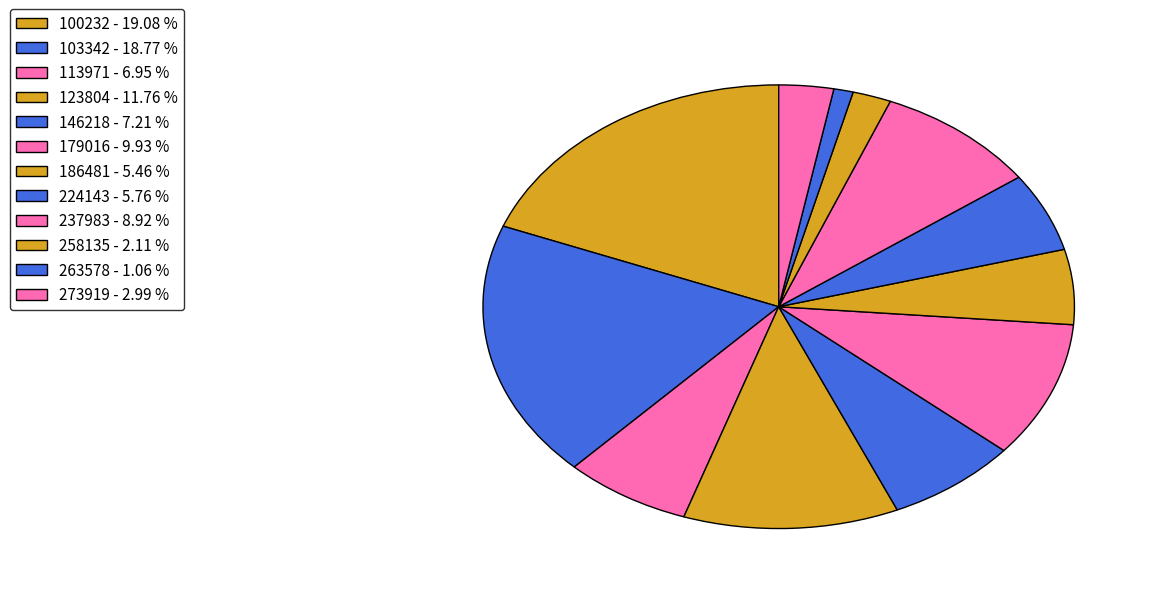

Does 186481 account for over 50% of the chart?

No